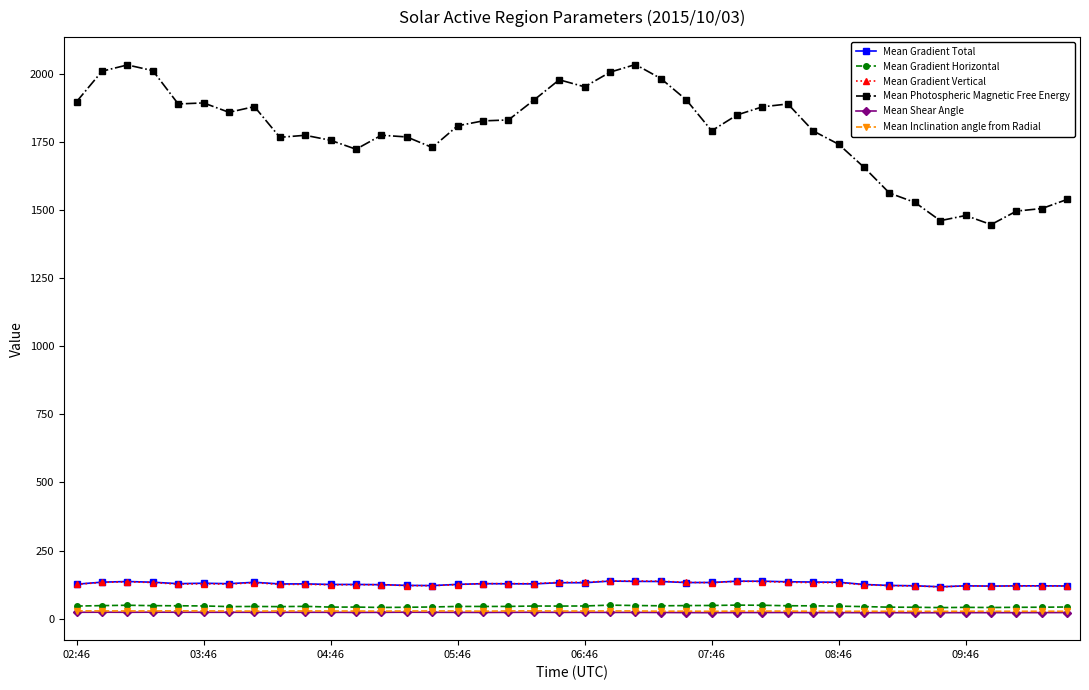

Which series has the largest range (max minus min)?

Mean Photospheric Magnetic Free Energy